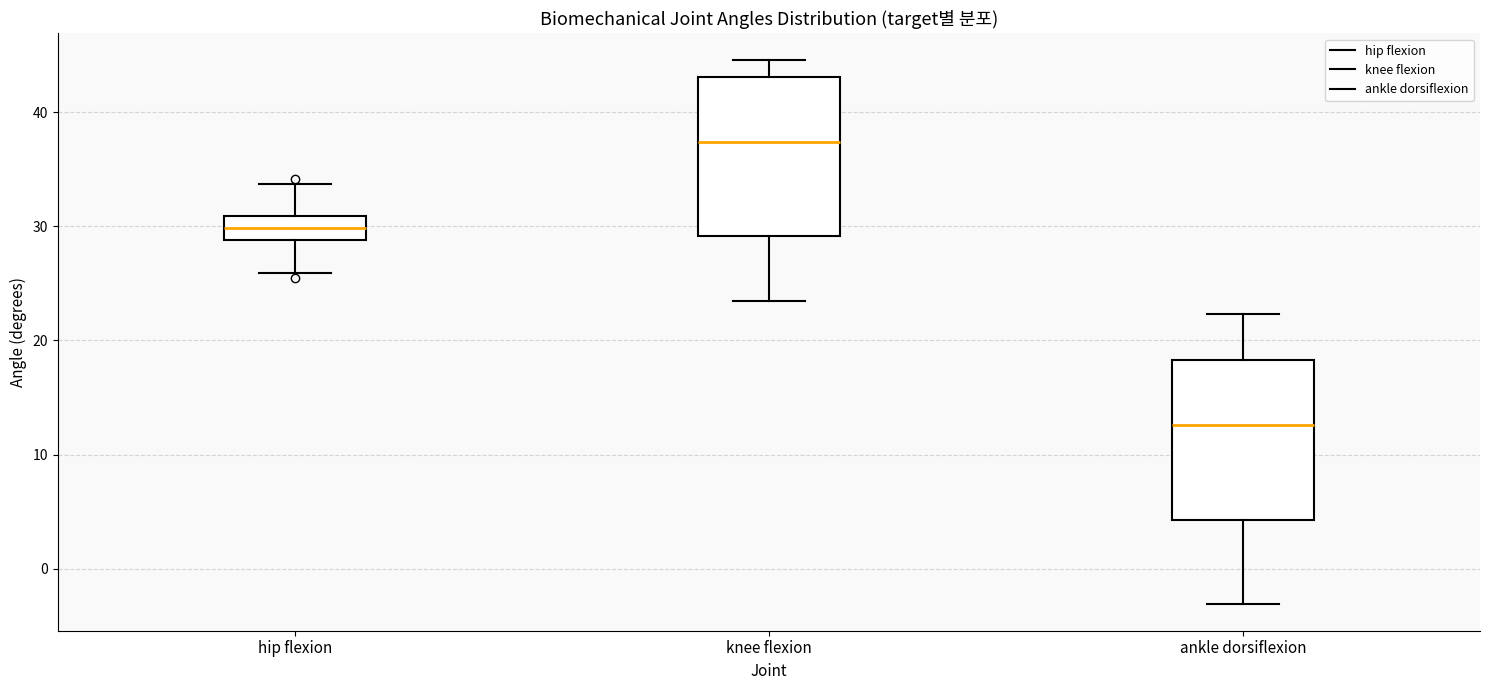

Reading left to right, transcribe this box plot: for each box, give where its median line is, the range the box spans, and where its two whiskers end, as read against the y-axis. The values are not printed on the chart, so give them approximately, as read against the axis.

hip flexion: median 30, box 29 to 31, whiskers 26 to 34
knee flexion: median 37, box 29 to 43, whiskers 23 to 45
ankle dorsiflexion: median 13, box 4 to 18, whiskers -3 to 22